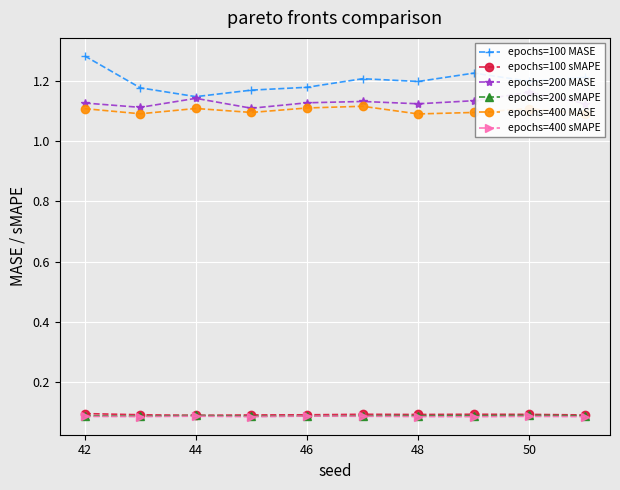

Rank the series at 44 from lowest to highest value.

epochs=400 sMAPE, epochs=200 sMAPE, epochs=100 sMAPE, epochs=400 MASE, epochs=200 MASE, epochs=100 MASE